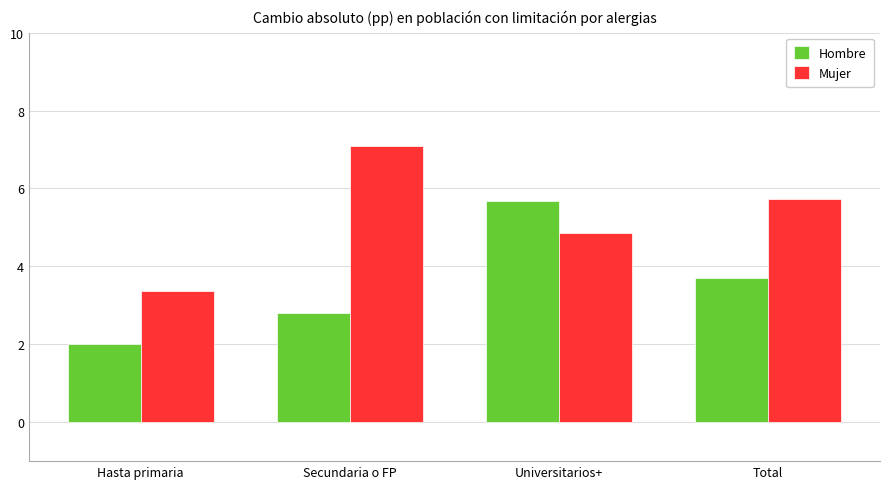

What is the total value across all series at Hasta primaria?

5.4